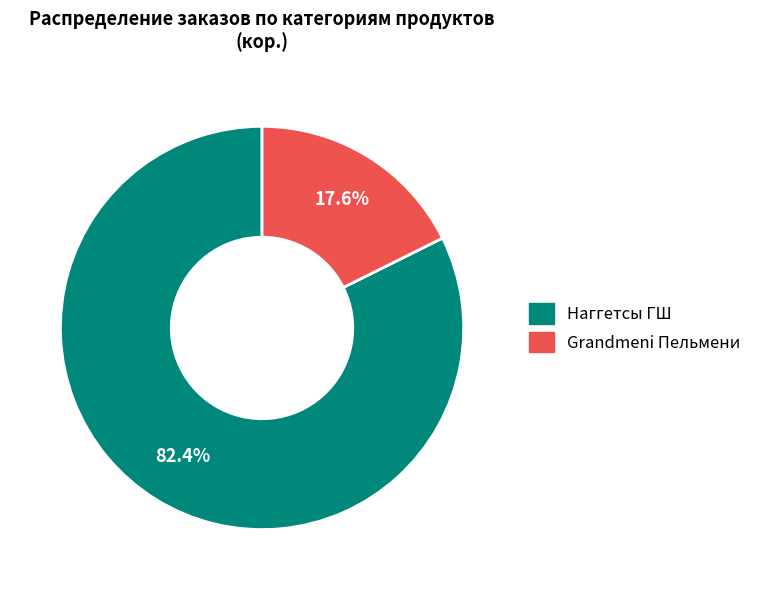

Count the number of slices in the pie.

2